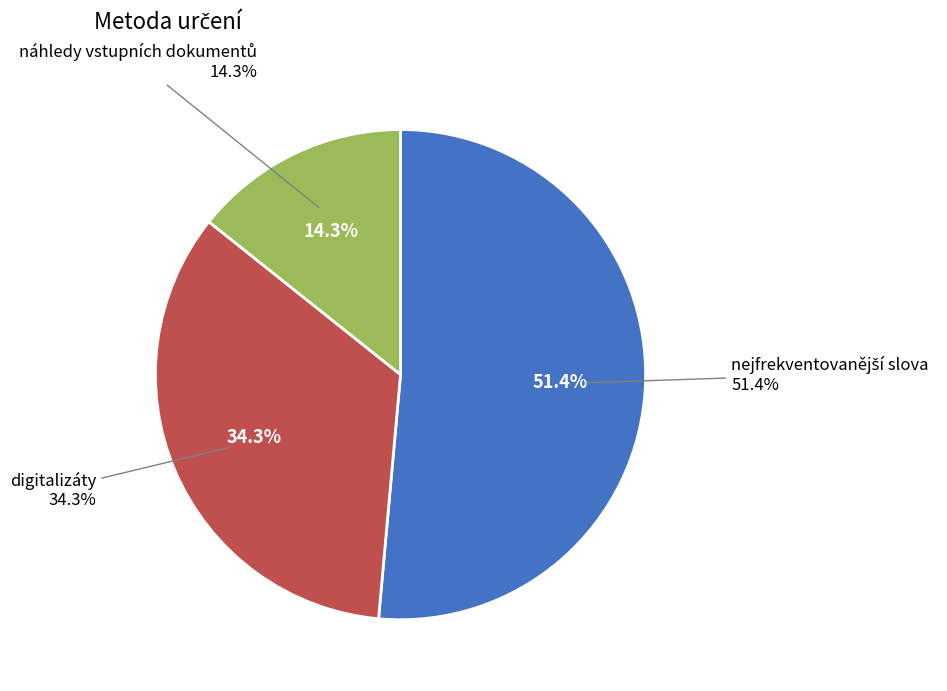

Which has a higher value, nejfrekventovanější slova or digitalizáty?

nejfrekventovanější slova